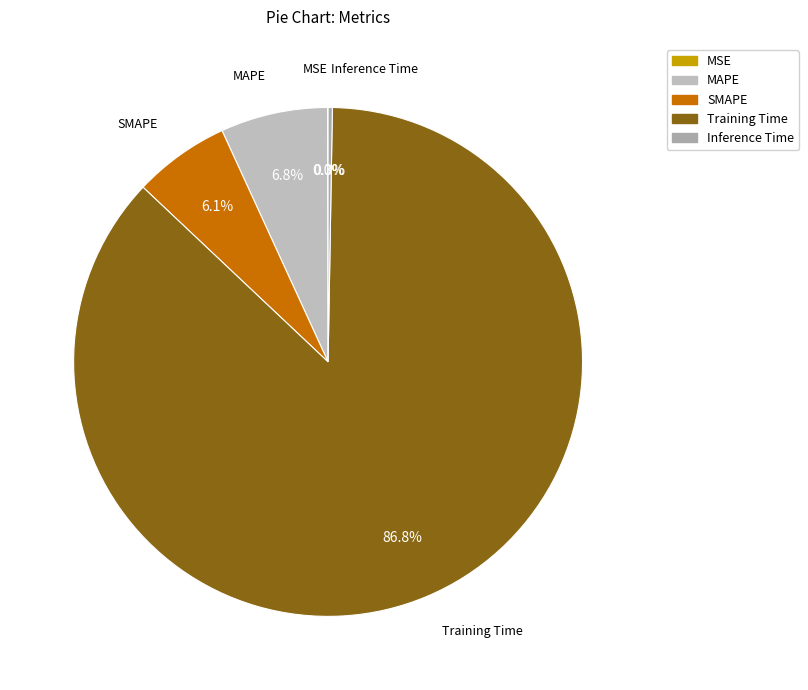

Is the sum of Training Time and SMAPE greater than half?

Yes